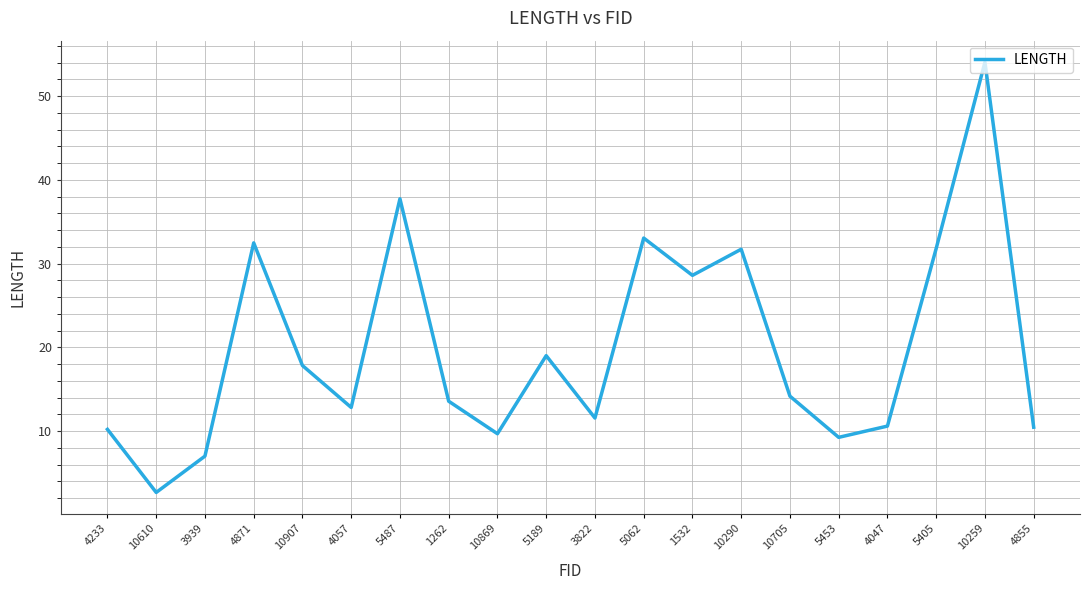

What is the difference between the second highest and minimum values?

35.1